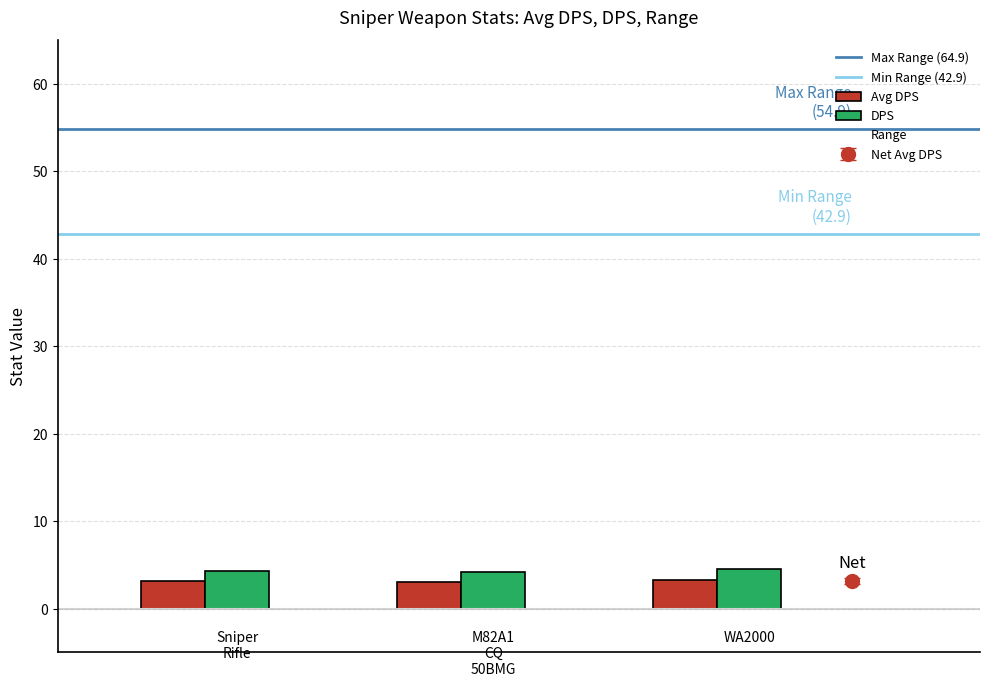

What is the highest value of the Avg DPS series?

3.3